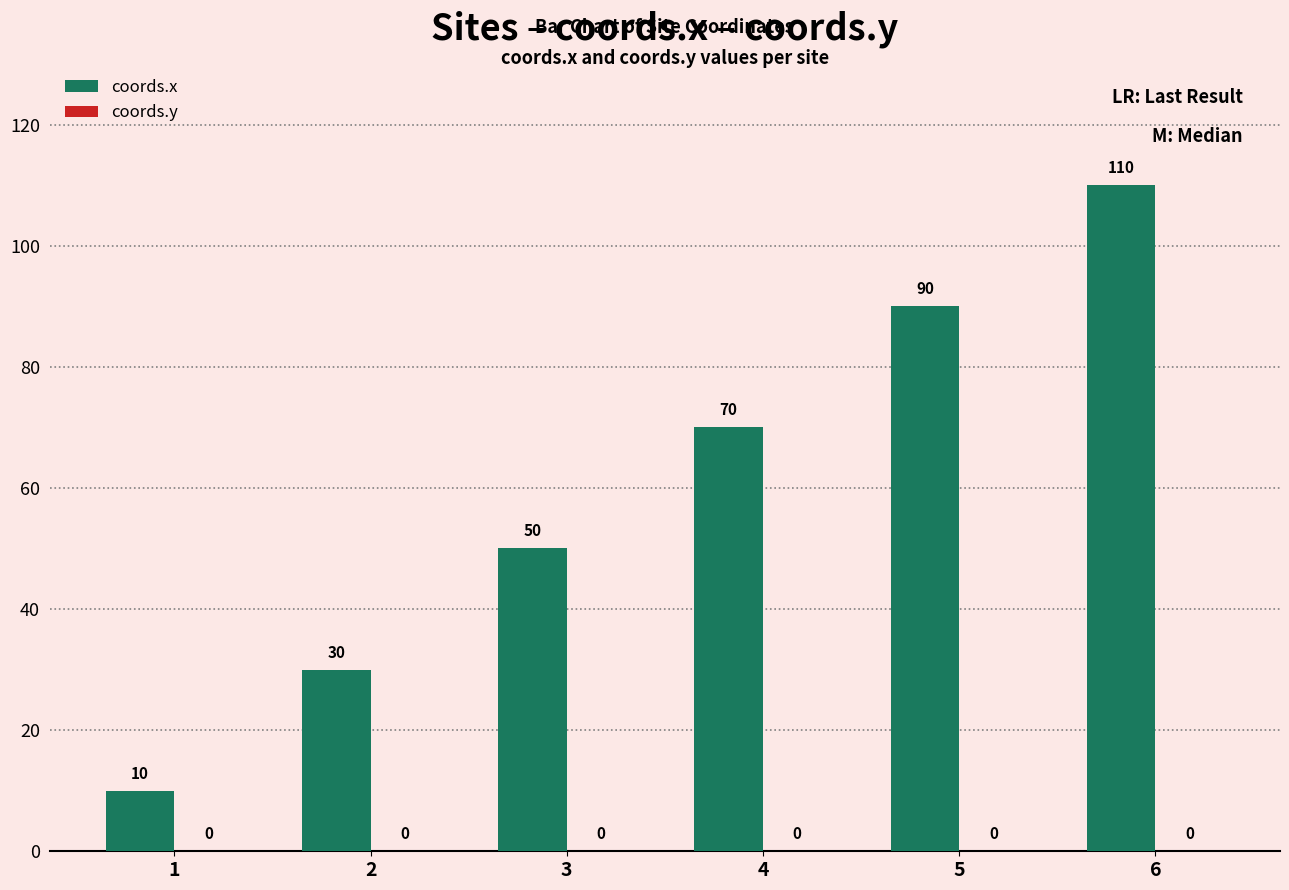

At which category does the chart reach its minimum across all series?

1